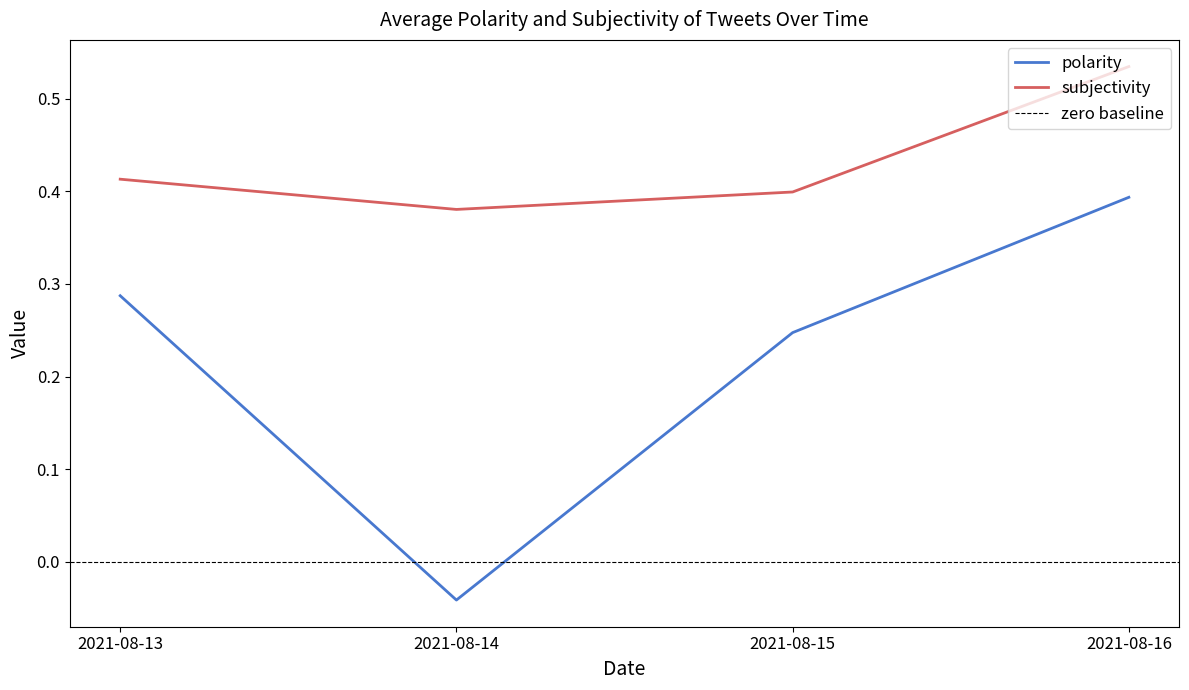

How many data points does each series have?

4